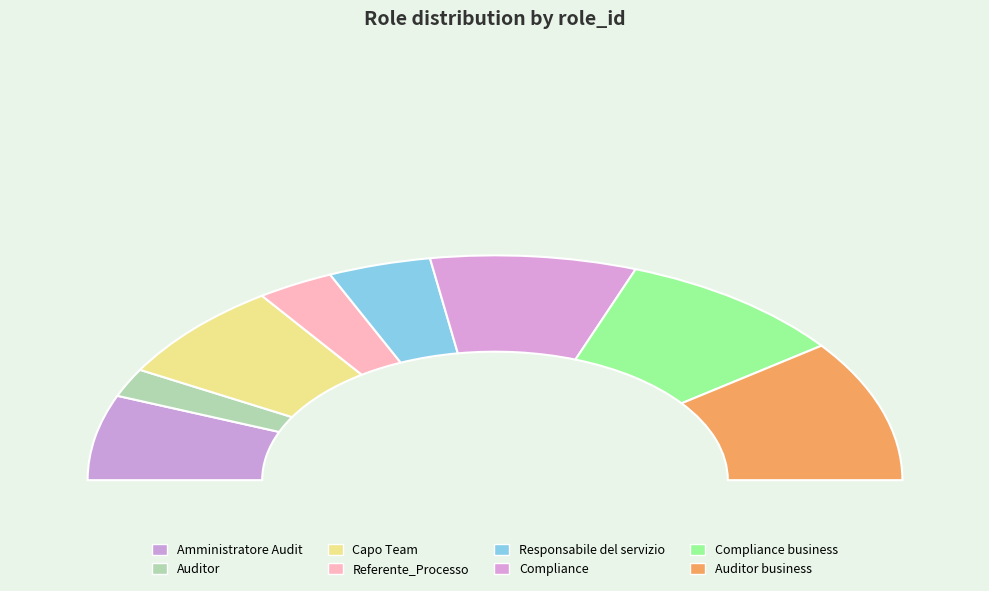

Does any single category account for the majority?

No